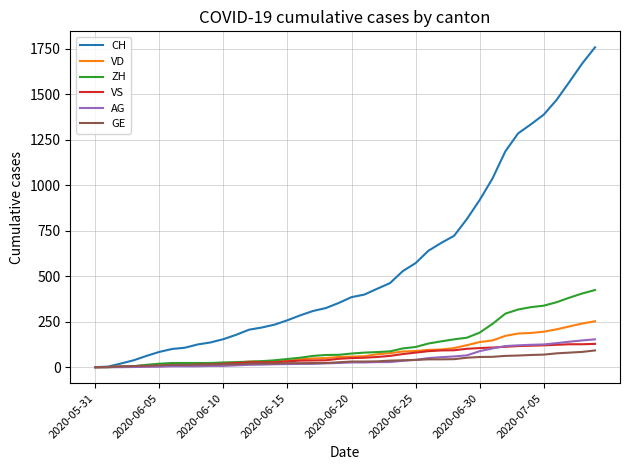

Which series has the widest spread of values?

CH